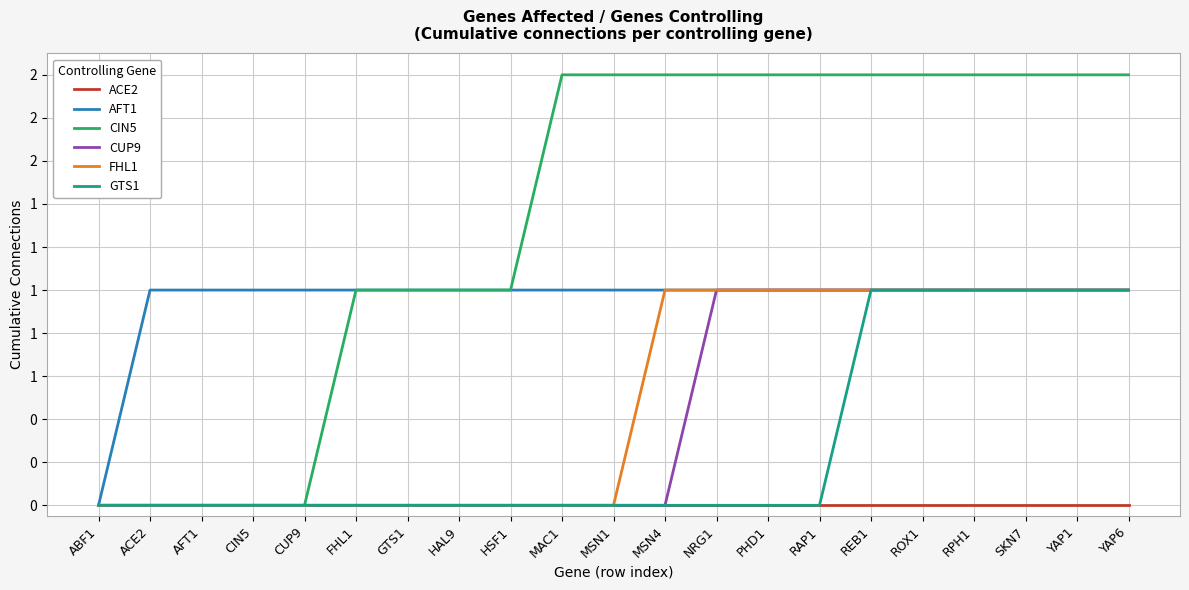

Which category has the lowest value in the GTS1 series?

ABF1